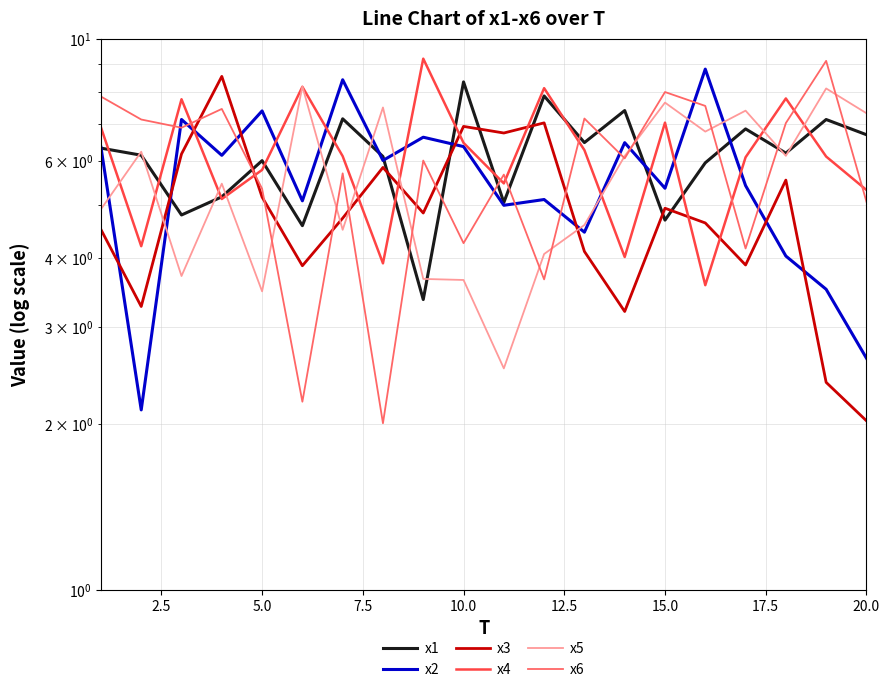

True or false: x3 and x1 cross at least once.

True